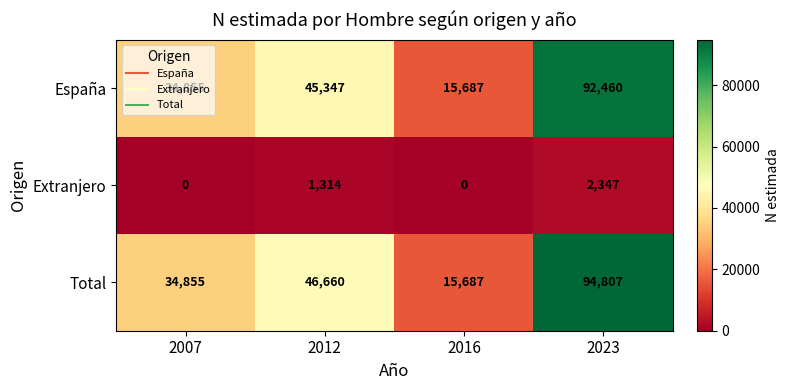

What is the difference between the Total values at 2007 and 2016?

19168